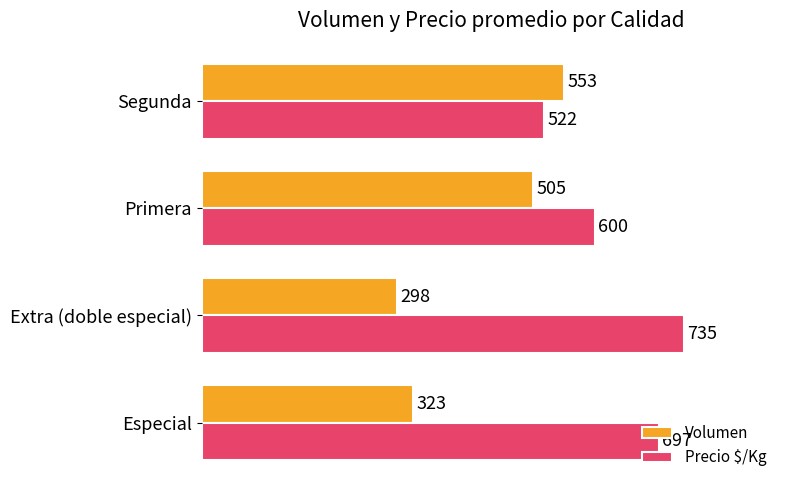

What is the spread (max minus min) of values at Primera?

95